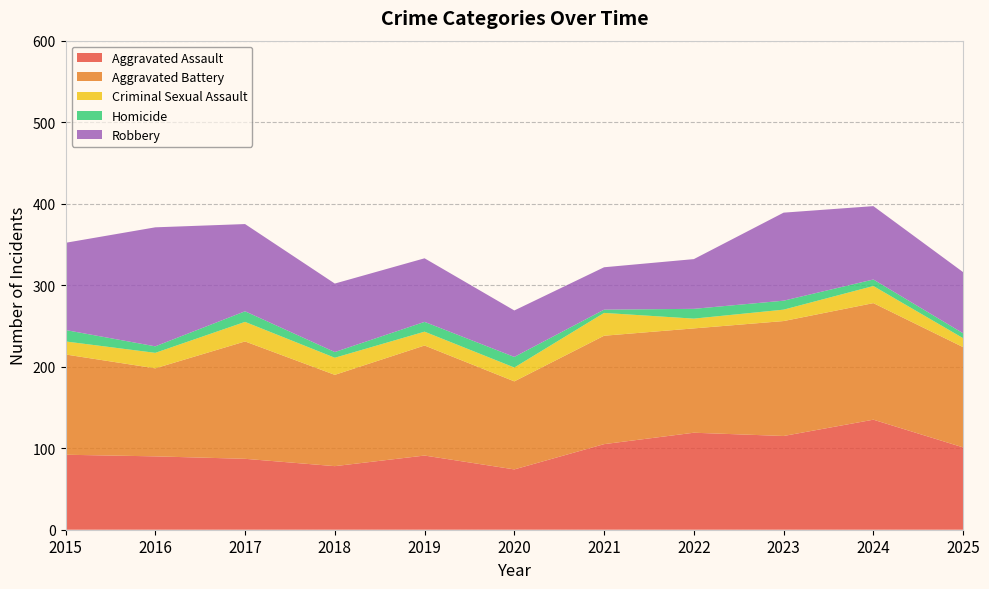

Reading left to right, transcribe all the data shown in this chart.

Aggravated Assault: 2015=92	2016=90	2017=87	2018=78	2019=91	2020=74	2021=105	2022=119	2023=115	2024=135	2025=101
Aggravated Battery: 2015=123	2016=108	2017=144	2018=112	2019=135	2020=108	2021=133	2022=128	2023=141	2024=143	2025=123
Criminal Sexual Assault: 2015=16	2016=19	2017=24	2018=21	2019=17	2020=17	2021=28	2022=12	2023=14	2024=21	2025=11
Homicide: 2015=14	2016=8	2017=13	2018=7	2019=12	2020=13	2021=4	2022=12	2023=11	2024=8	2025=6
Robbery: 2015=107	2016=146	2017=107	2018=84	2019=78	2020=57	2021=52	2022=61	2023=108	2024=90	2025=75